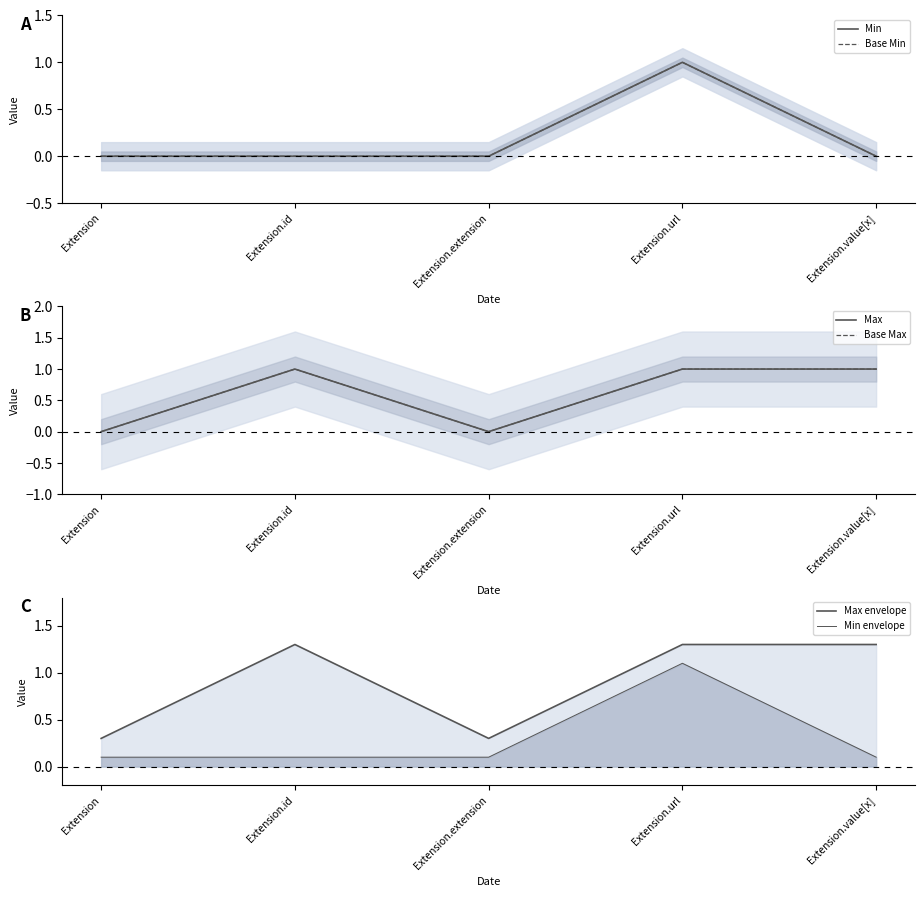

What is the label of the 5th point from the left?

Extension.value[x]